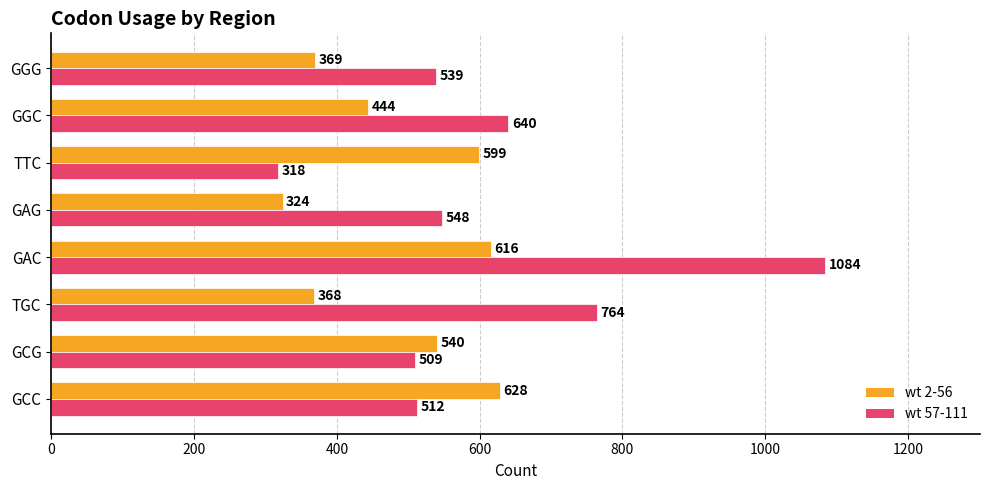

What is the difference between the maximum and minimum values in the wt 2-56 series?

304